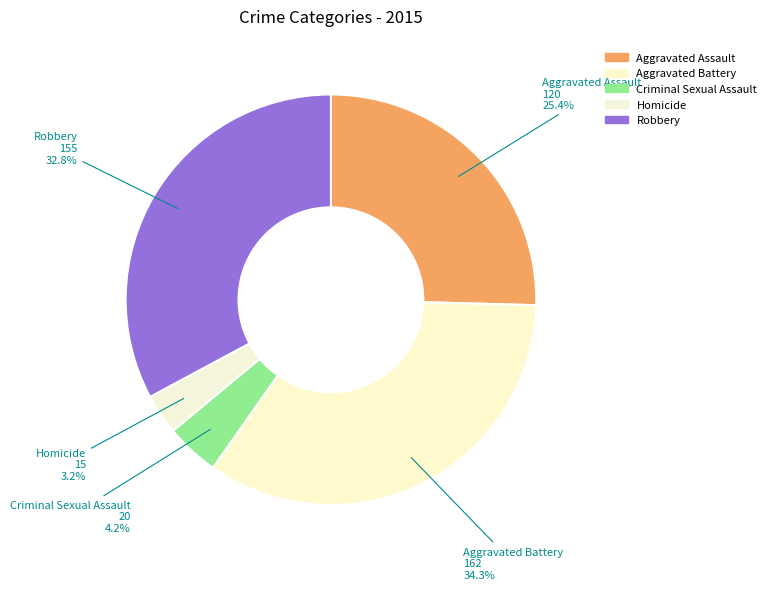

What portion of the pie excludes Aggravated Battery?

65.7%